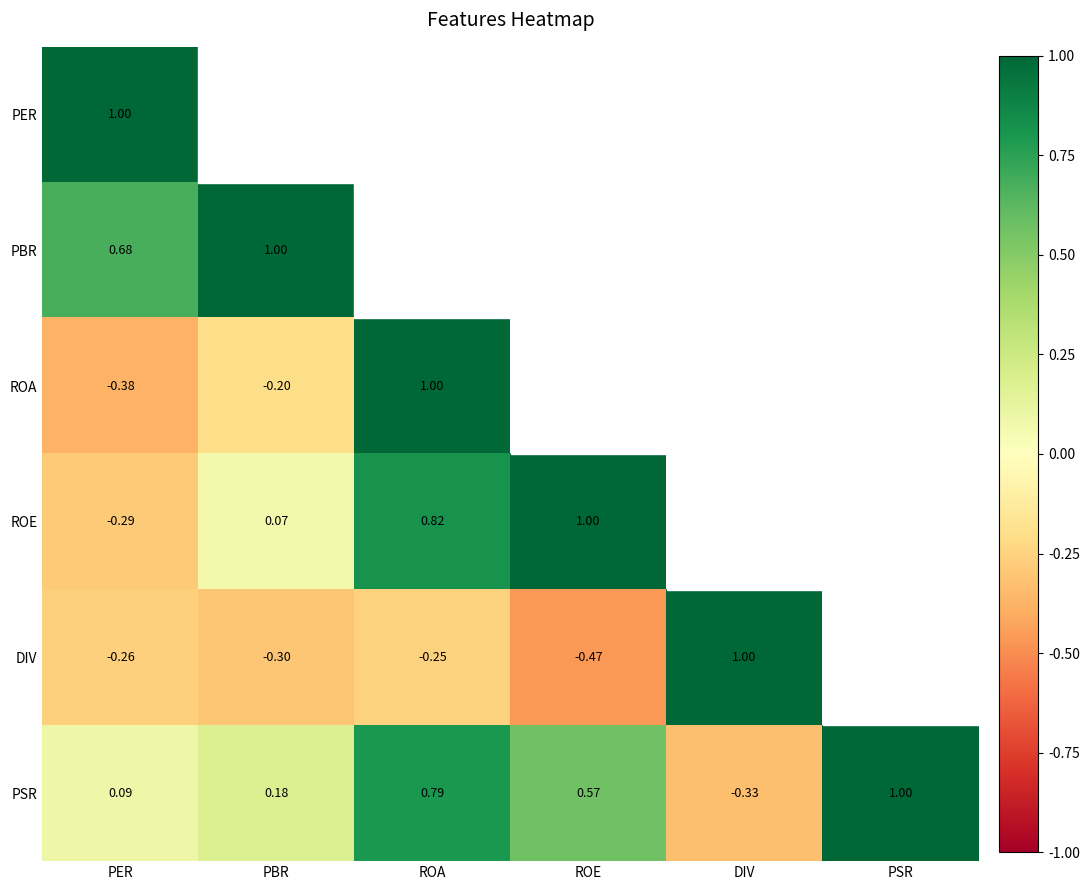

How many values in PSR are above zero?

5